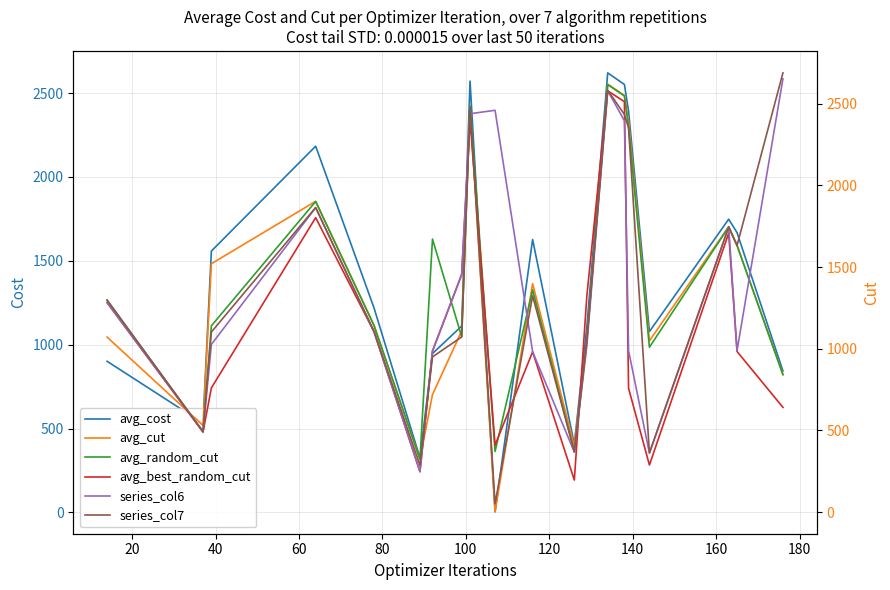

What is the highest value of the avg_cost series?

2620